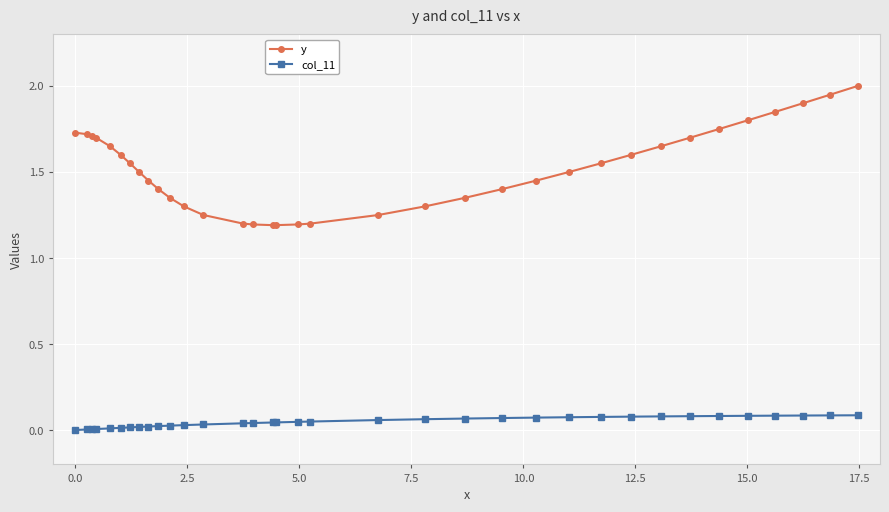

True or false: y and col_11 cross at least once.

False